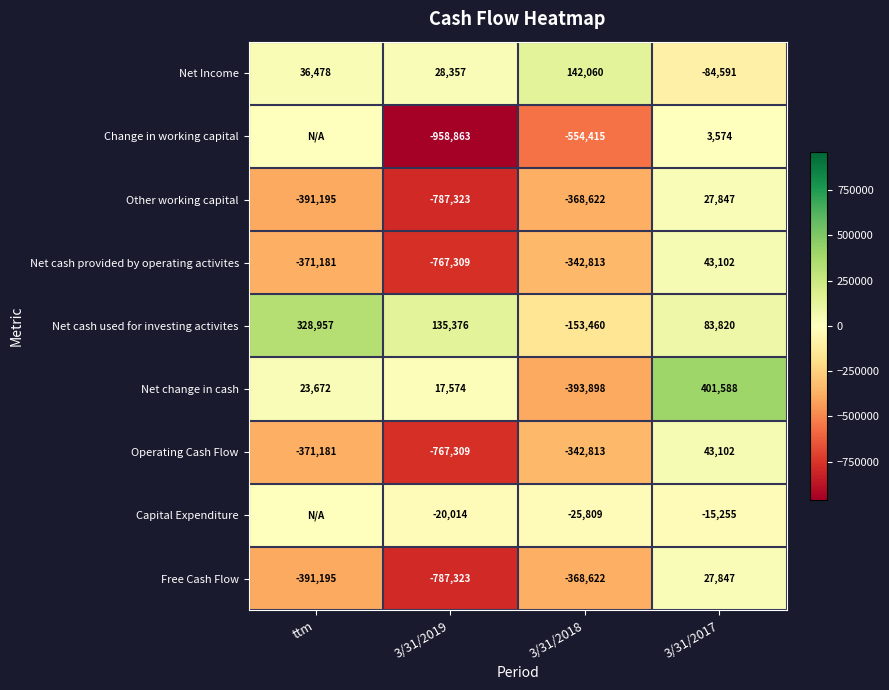

The value of Free Cash Flow at 3/31/2017 is 27847. True or false?

True